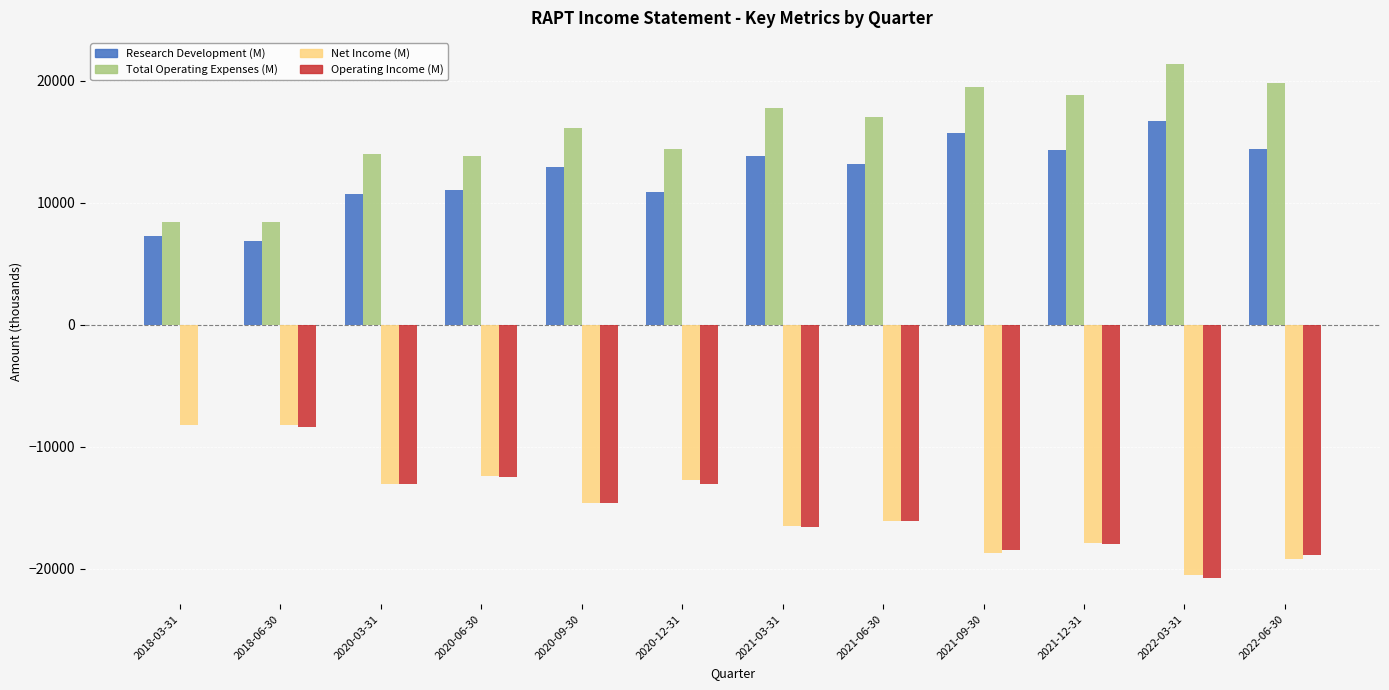

The value of Research Development (M) at 2020-12-31 is 10900. True or false?

True